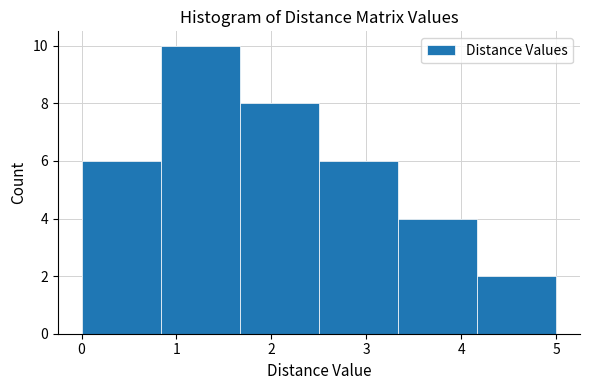

What is the height of the bar covering 3.3 to 4.2 on the x-axis? Neither the bar edges nor the heights are printed on the chart, so give them approximately, as read against the axes.

4